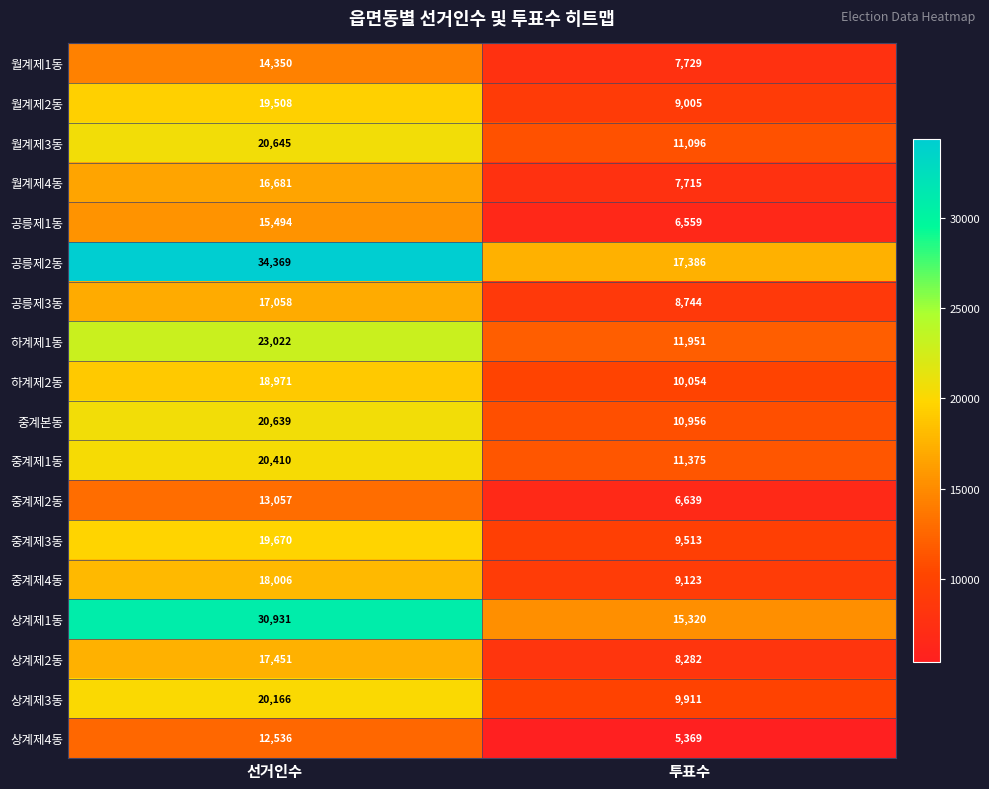

What is the total value across all series at 선거인수?

352964